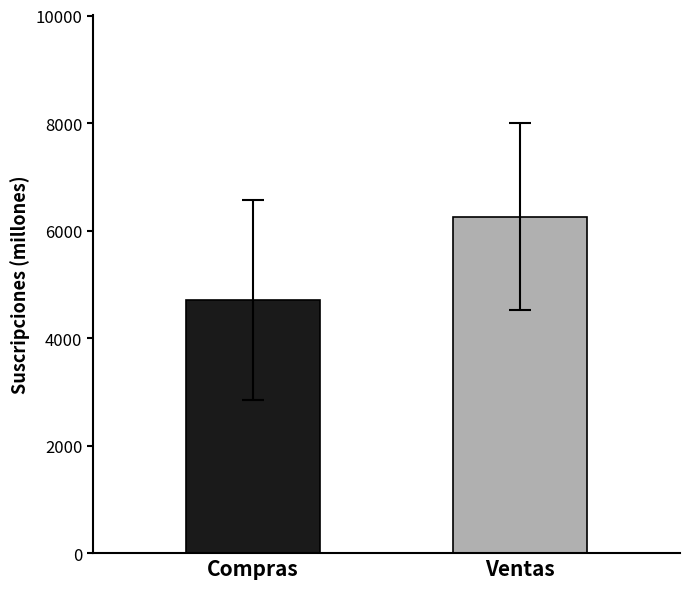

What is the smallest value displayed?

4713.7